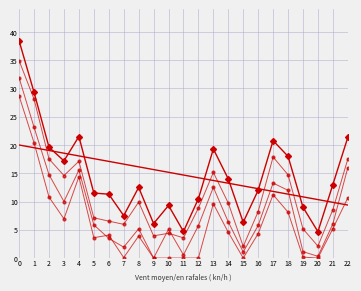

List the labels in order of value, largest first.

0, 1, 4, 22, 17, 2, 13, 18, 3, 14, 21, 8, 16, 5, 6, 12, 10, 19, 7, 15, 9, 11, 20